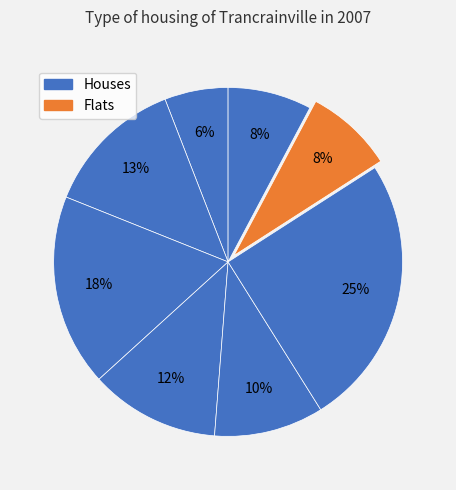

How many slices are in this pie chart?

8